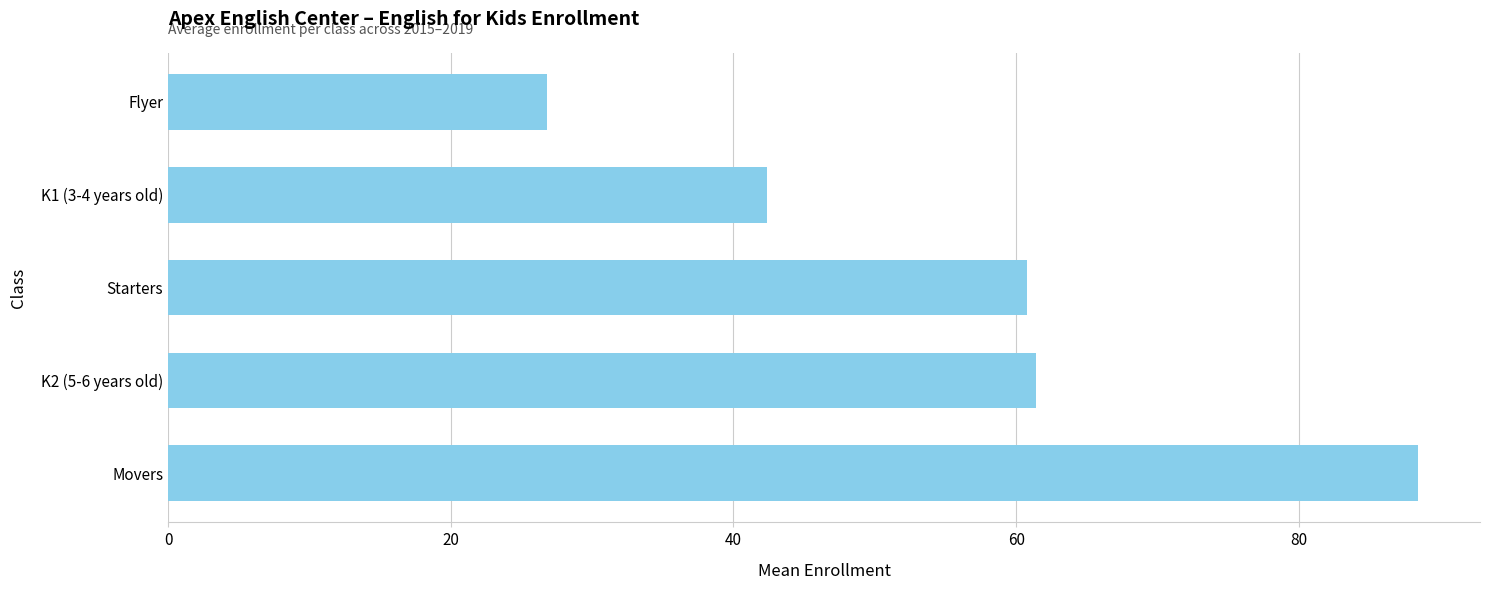

What is the greatest value displayed?

88.4